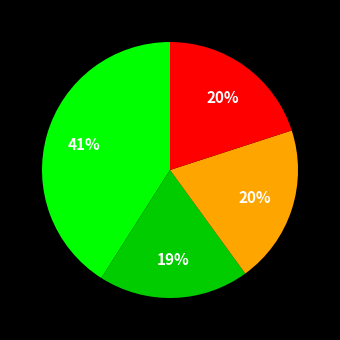

To the nearest percent, what is the average slice percentage?

25%